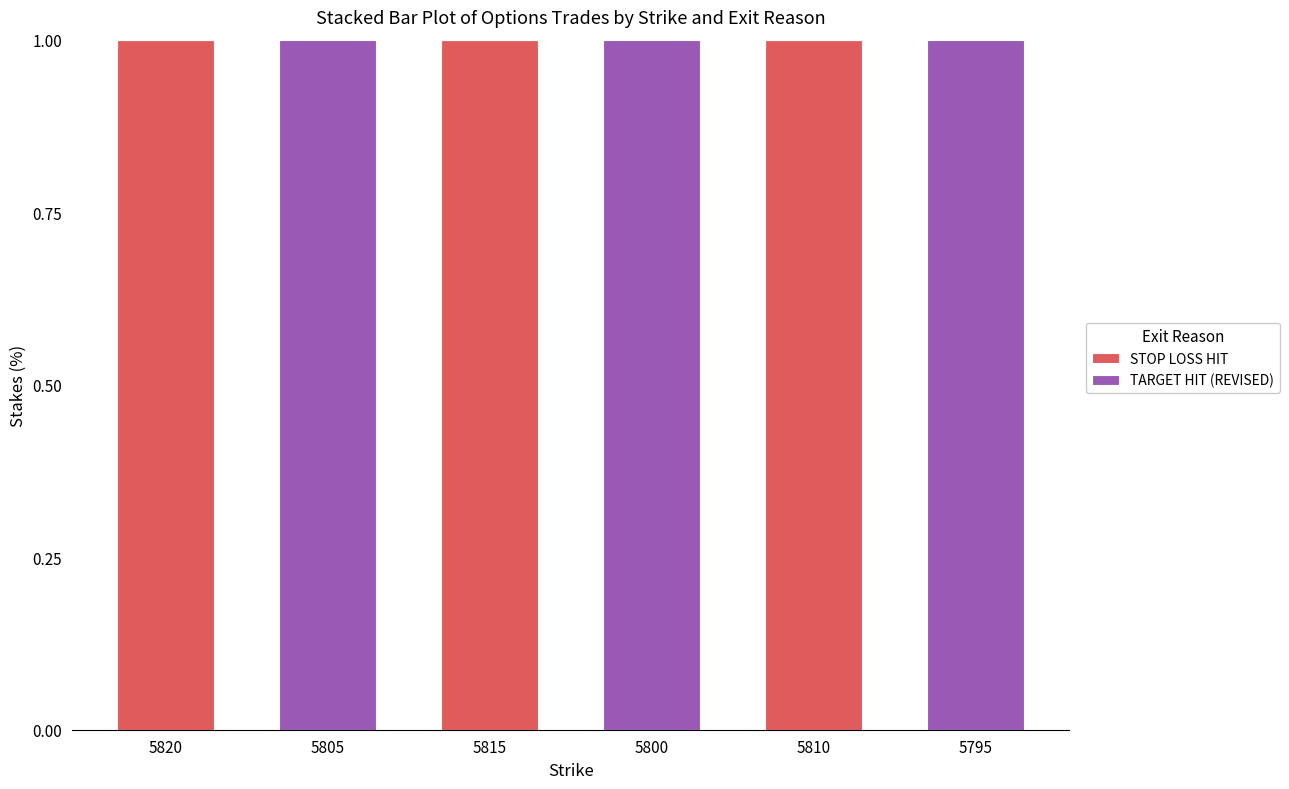

The value of STOP LOSS HIT at 5800 is 0. True or false?

True